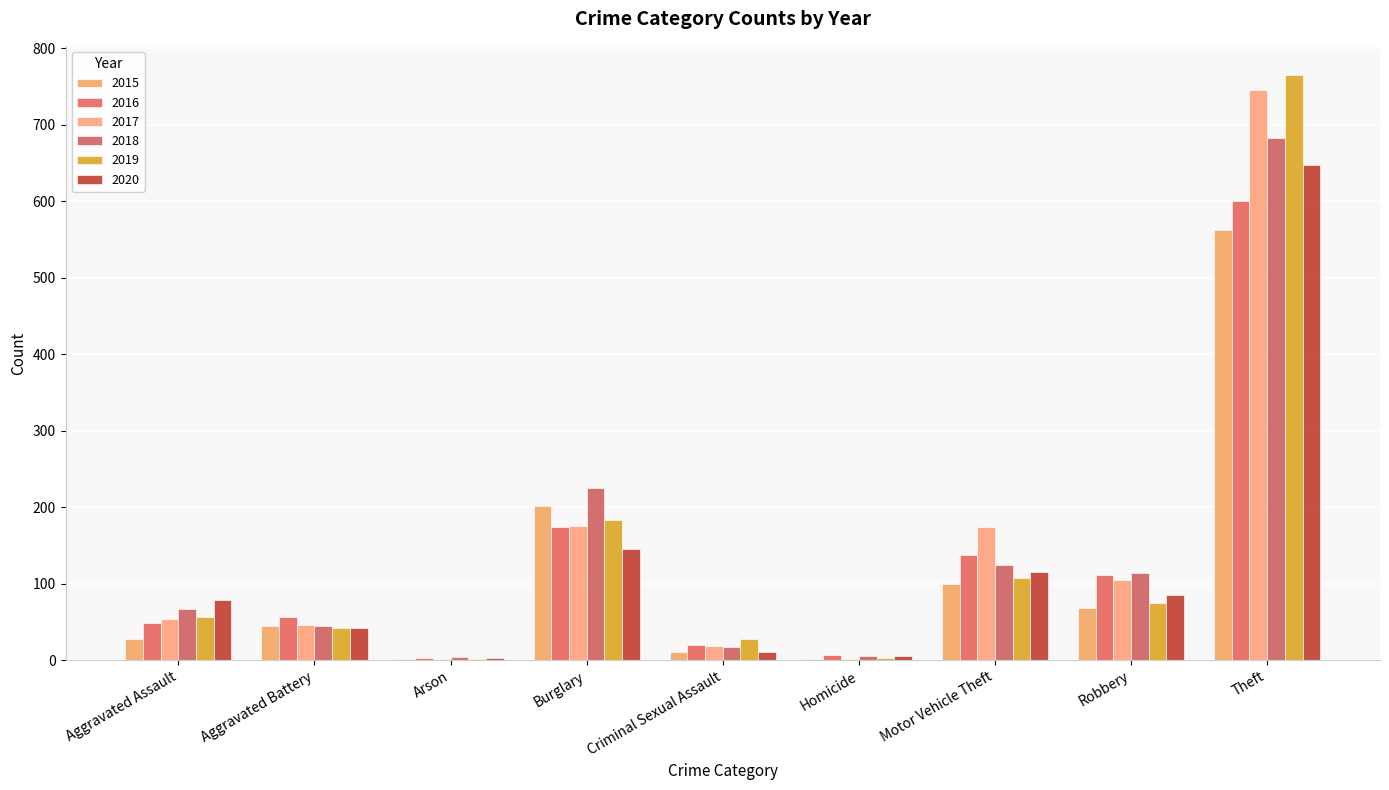

What value does the 2019 series have at Robbery?

75